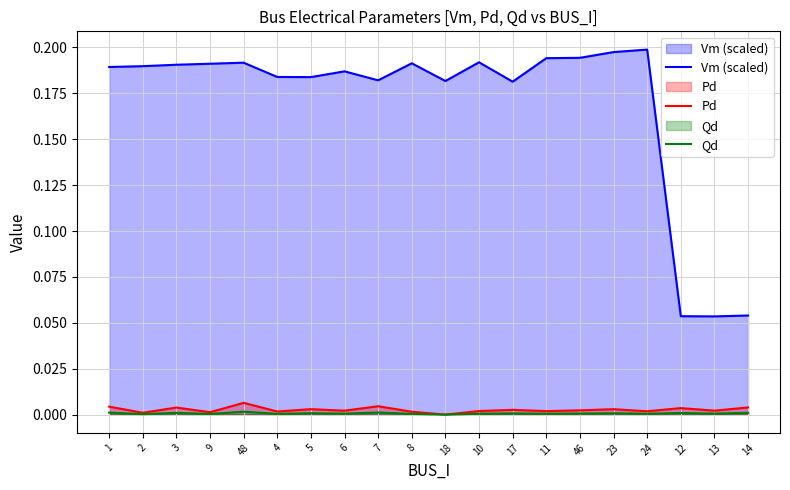

Between 1 and 10, which series saw the biggest shift?

Vm (scaled)